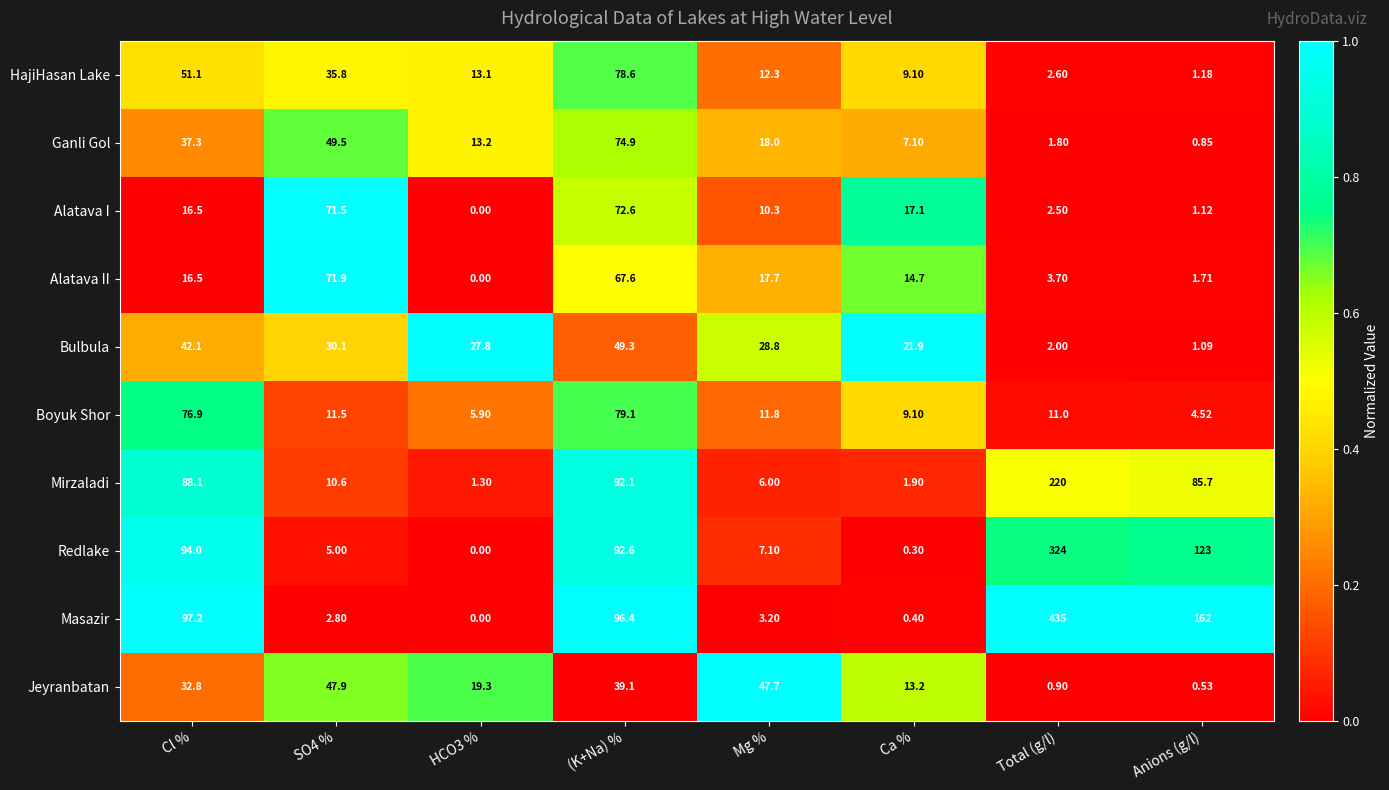

Rank the series at Anions (g/l) from highest to lowest value.

Masazir, Redlake, Mirzaladi, Boyuk Shor, Alatava II, HajiHasan Lake, Alatava I, Bulbula, Ganli Gol, Jeyranbatan